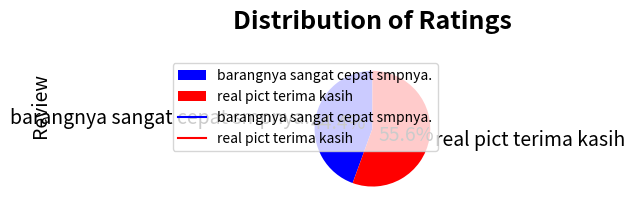

Which category accounts for the majority?

real pict terima kasih